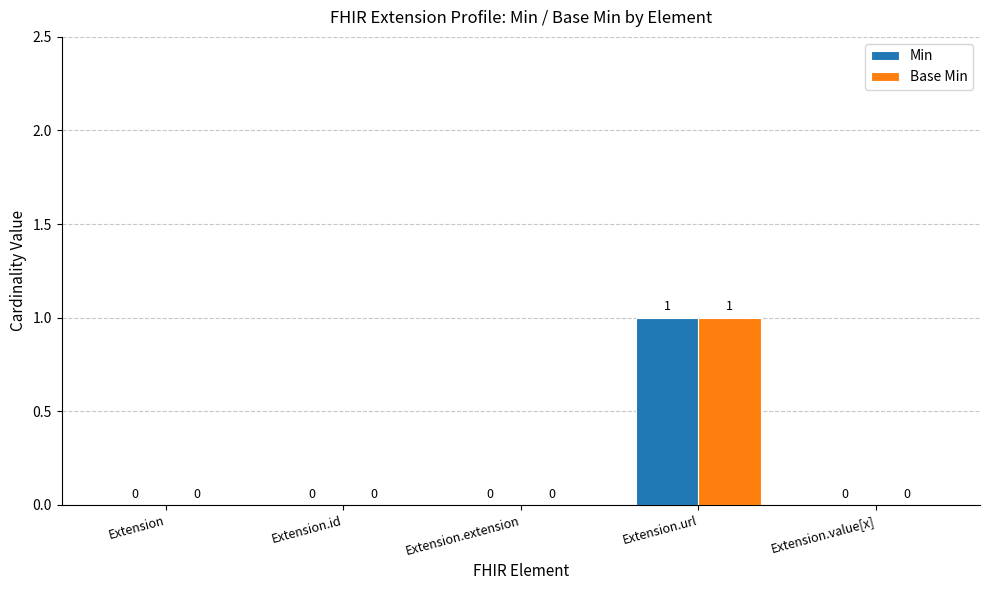

How many groups of bars are there?

5